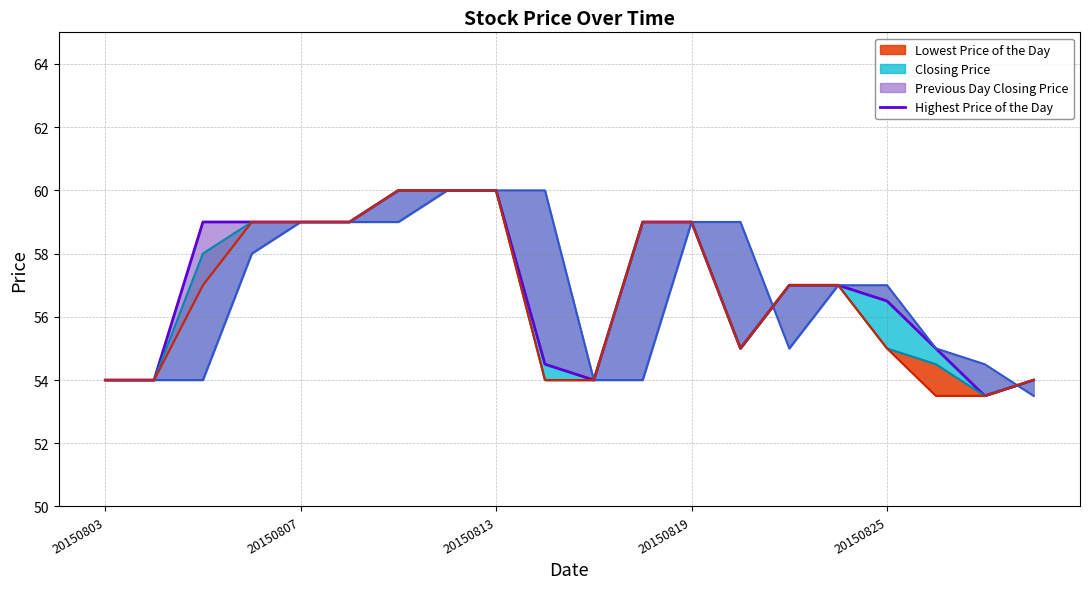

The value at 20150813 is 80.9. True or false?

False